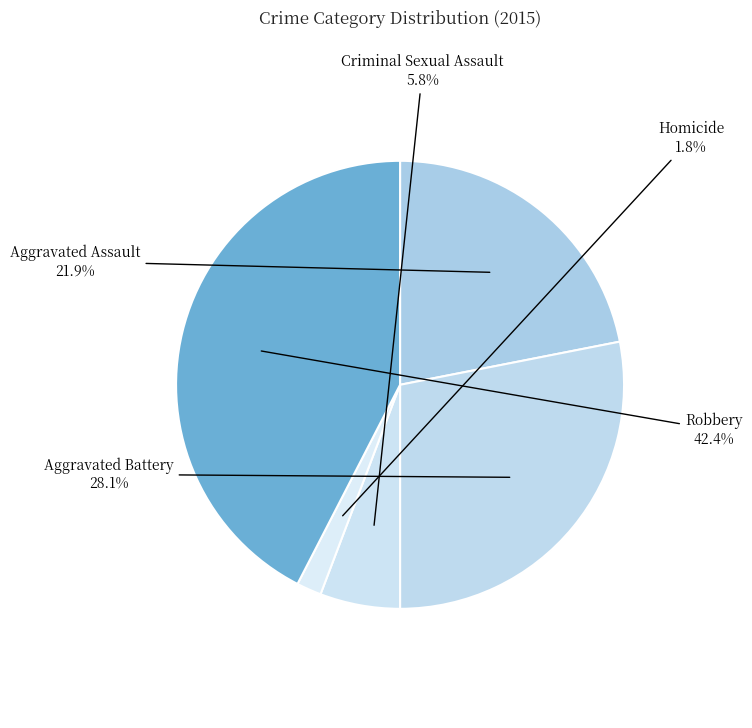

To the nearest percent, what is the difference between the Aggravated Battery and Robbery slice percentages?

14%